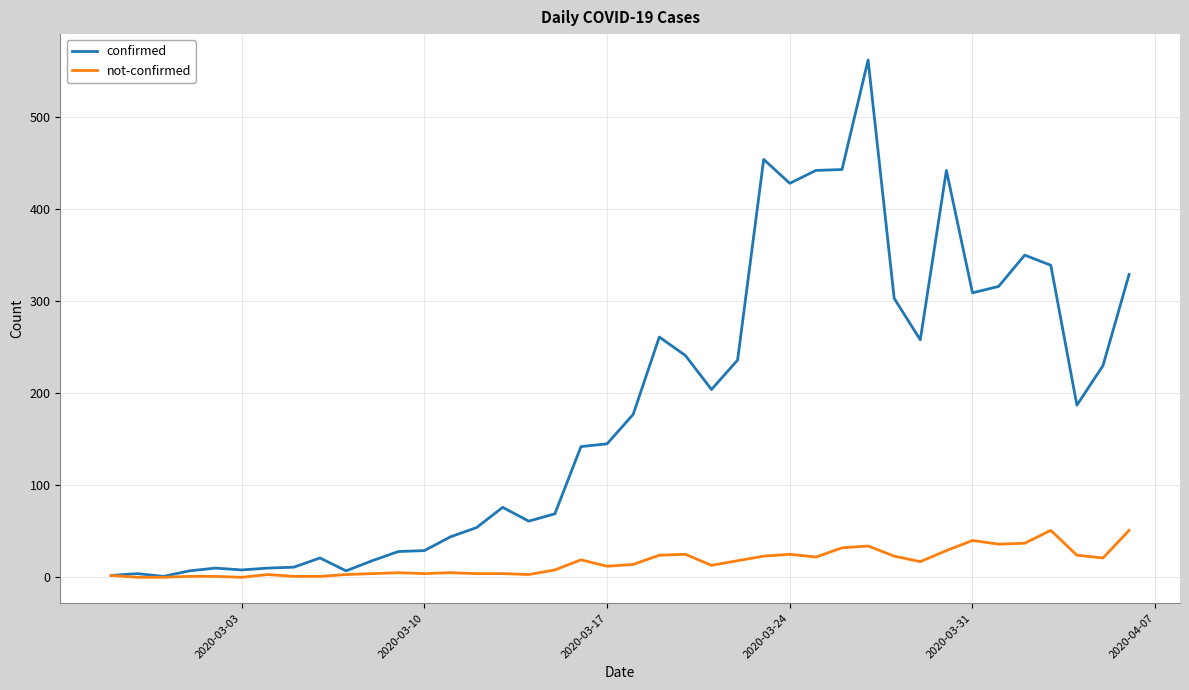

Which series has the widest spread of values?

confirmed